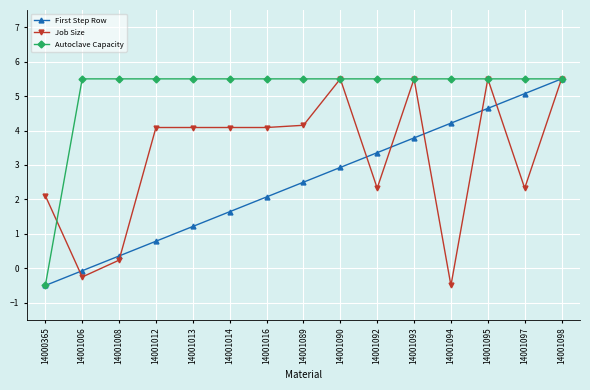

At which label does First Step Row reach its peak?

14001098